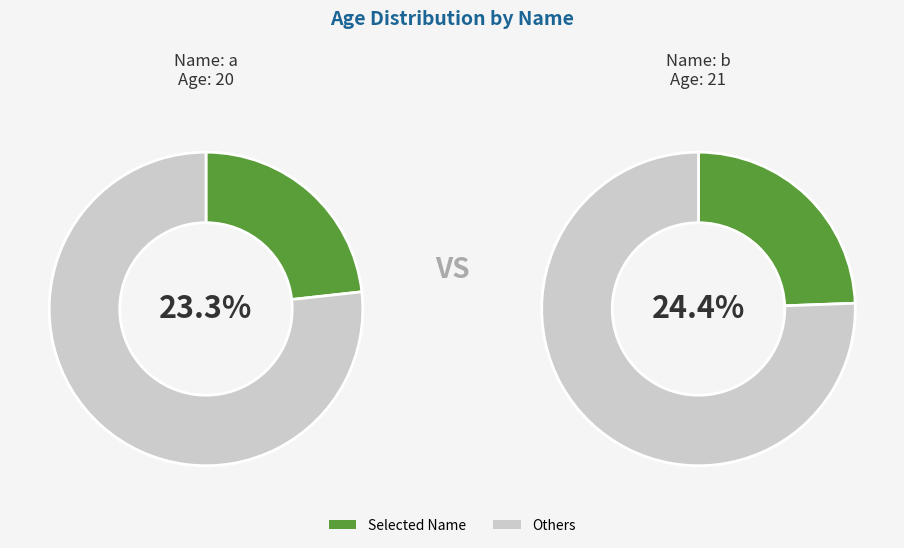

How many segments does this pie chart have?

4